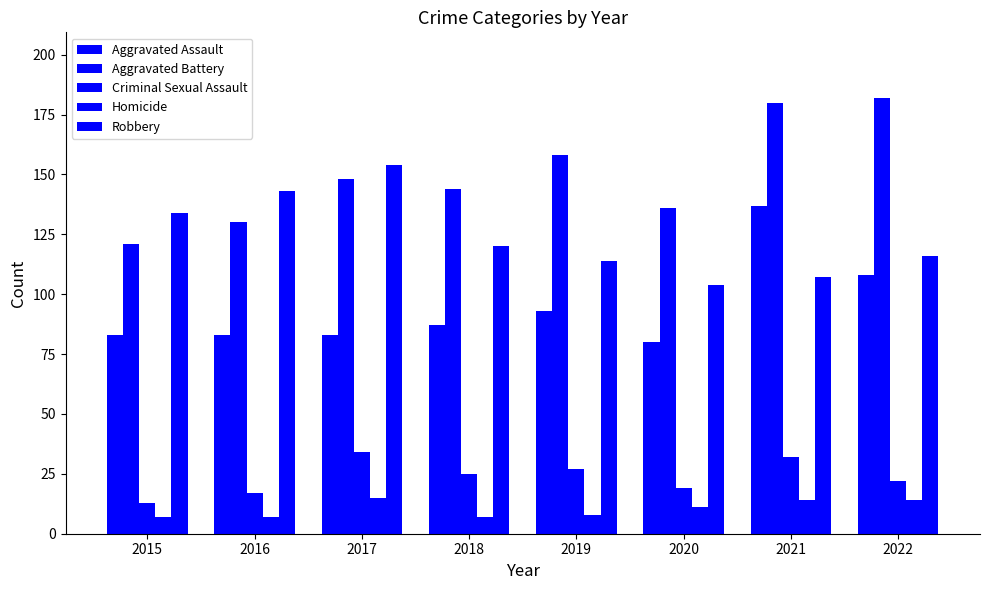

Reading left to right, what are all the values shown in this chart?

Aggravated Assault: 2015=83	2016=83	2017=83	2018=87	2019=93	2020=80	2021=137	2022=108
Aggravated Battery: 2015=121	2016=130	2017=148	2018=144	2019=158	2020=136	2021=180	2022=182
Criminal Sexual Assault: 2015=13	2016=17	2017=34	2018=25	2019=27	2020=19	2021=32	2022=22
Homicide: 2015=7	2016=7	2017=15	2018=7	2019=8	2020=11	2021=14	2022=14
Robbery: 2015=134	2016=143	2017=154	2018=120	2019=114	2020=104	2021=107	2022=116